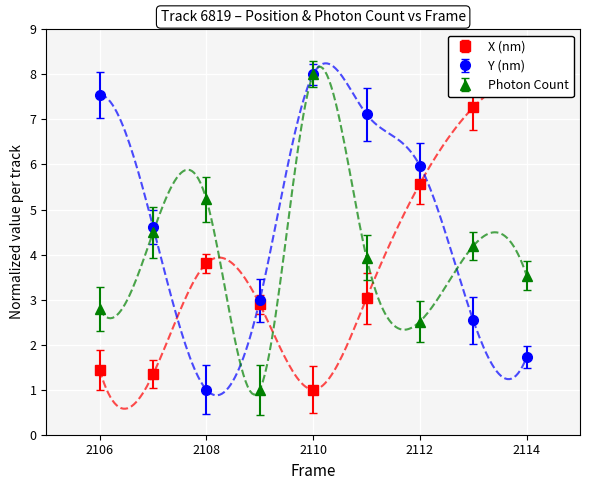

At which category does Y (nm) reach its first local peak?

2110